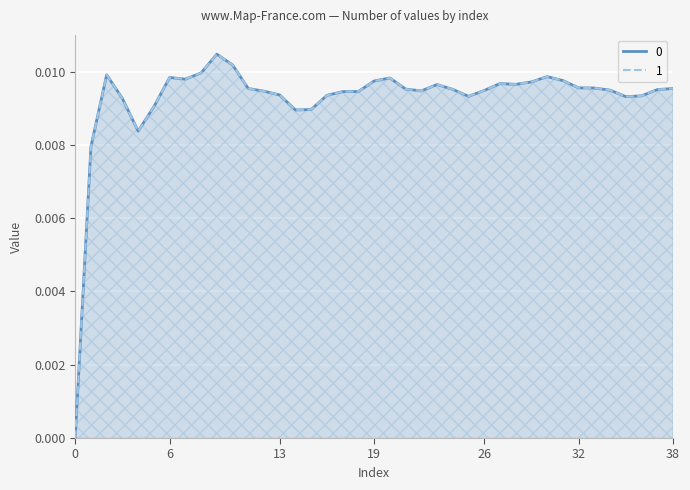

How many interior local peaks does the 1 series have?

7